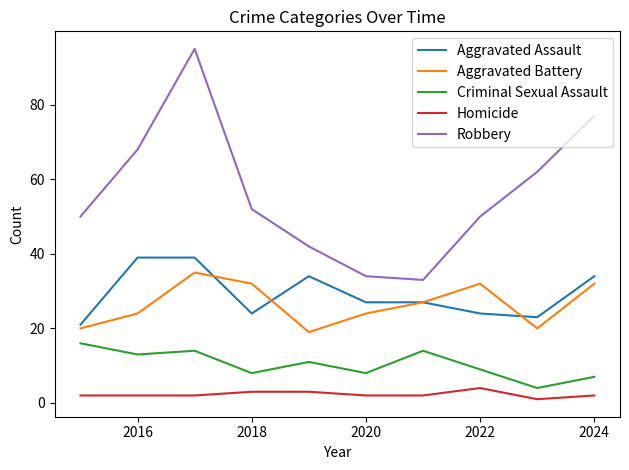

Which series has the largest range (max minus min)?

Robbery